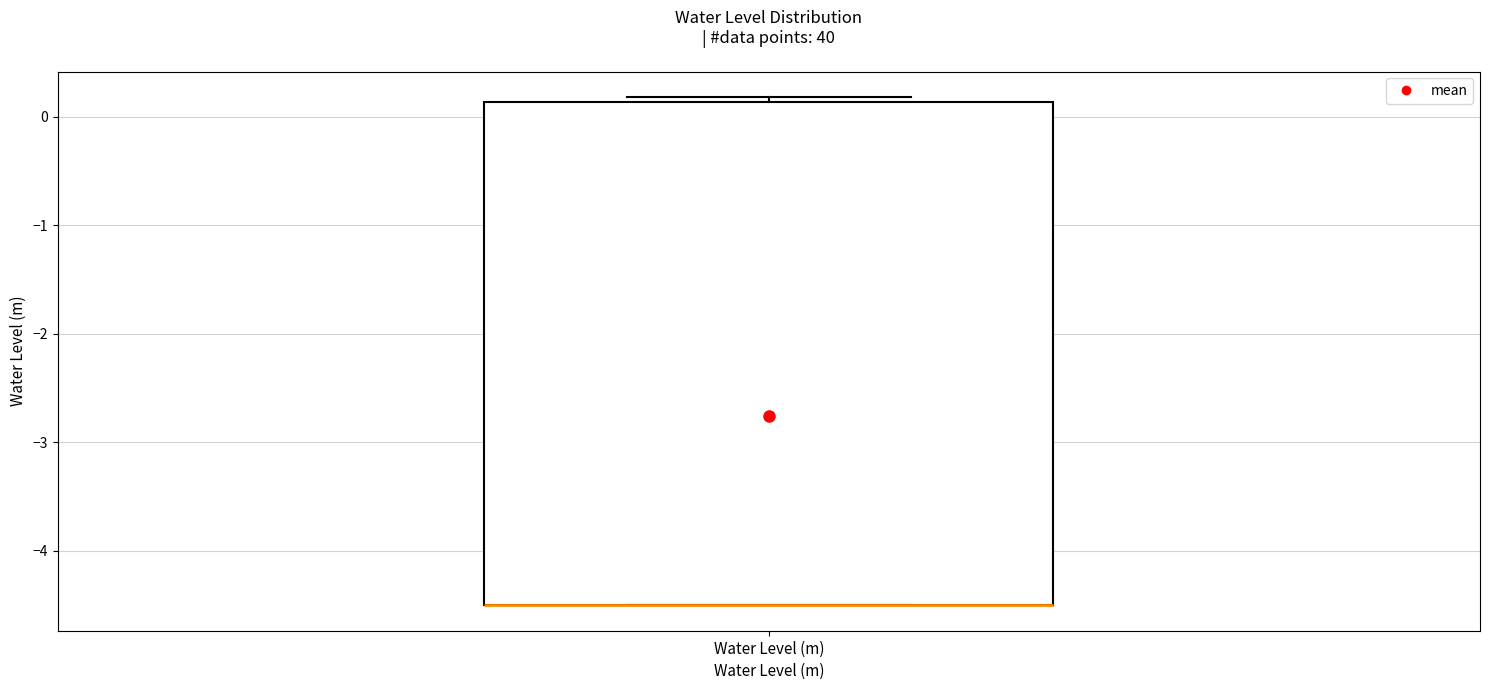

Where is the upper edge of the box for Water Level (m) on the y-axis? The values are not printed on the chart, so give them approximately, as read against the axis.

0.1